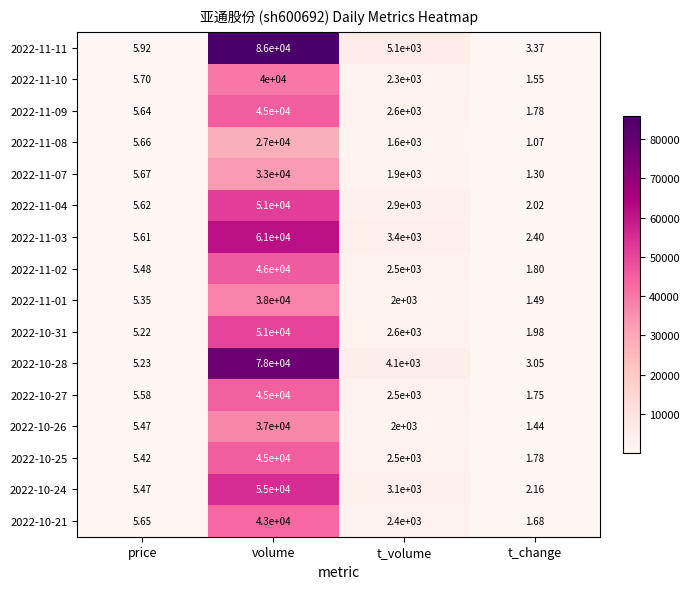

At which label does 2022-10-24 reach its minimum?

t_change